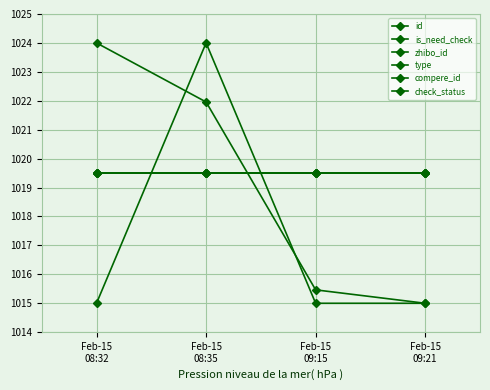

Does the chart have visible grid lines?

Yes